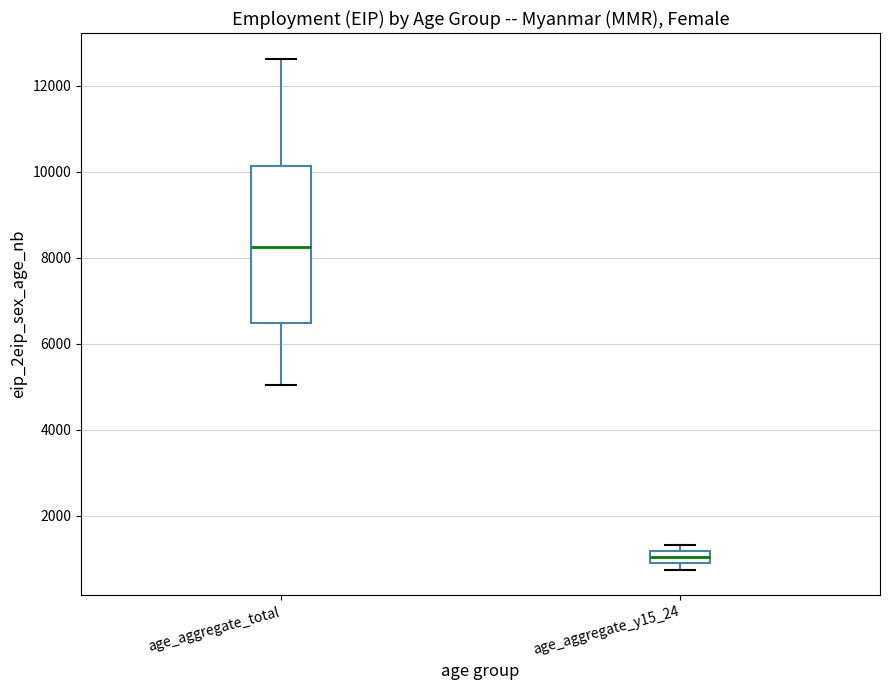

Which box is the tallest, from its lower edge to its upper edge?

age_aggregate_total